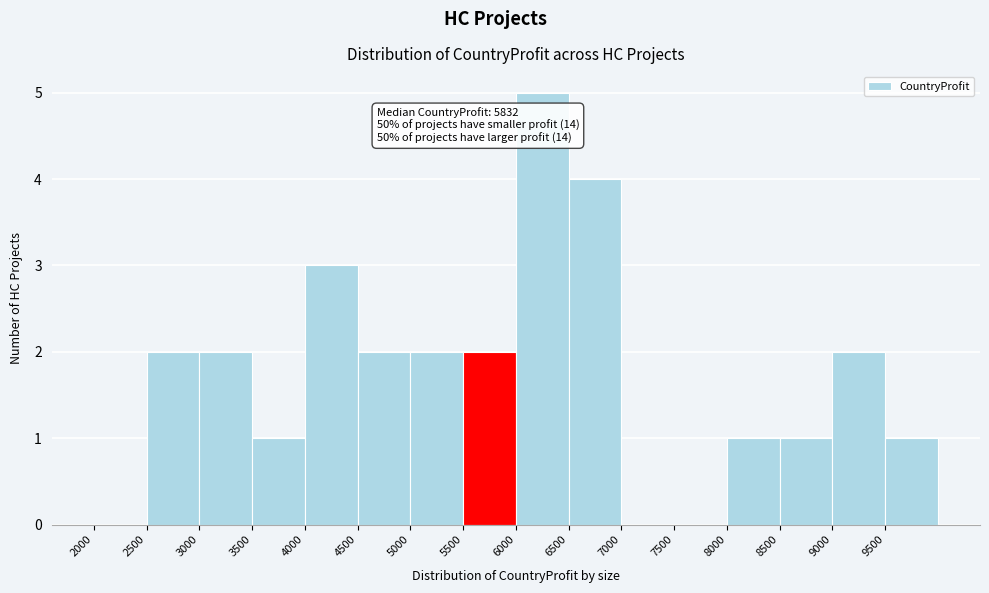

Which range on the x-axis has the tallest bar?

6000 to 6500